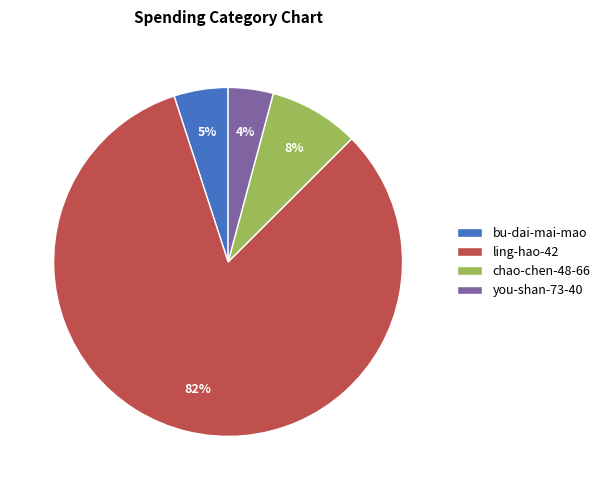

Count the number of slices in the pie.

4